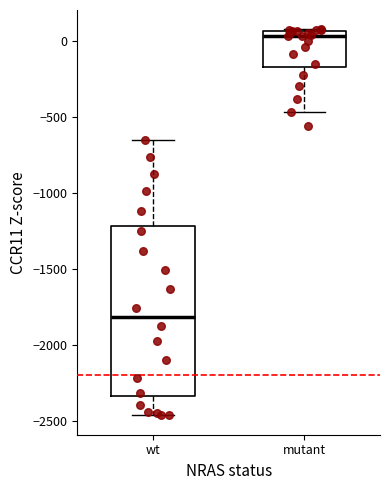

Where is the upper edge of the box for mutant on the y-axis? The values are not printed on the chart, so give them approximately, as read against the axis.

50